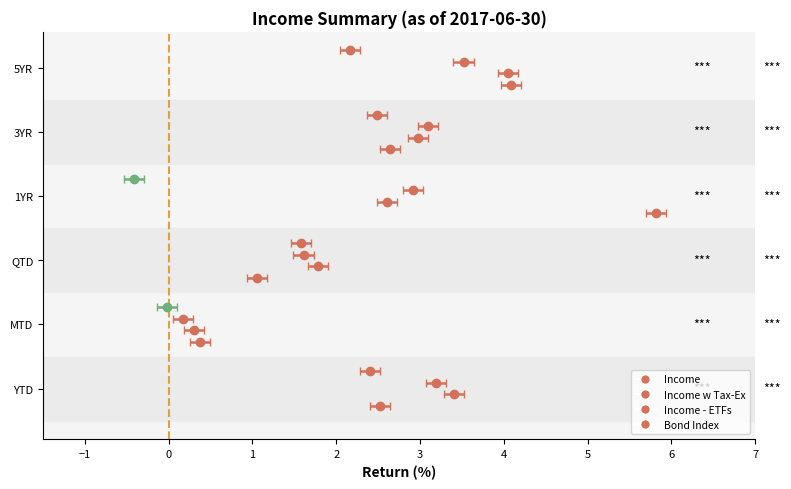

Rank the categories by Income w Tax-Ex value from lowest to highest.

MTD, QTD, 1YR, 3YR, YTD, 5YR